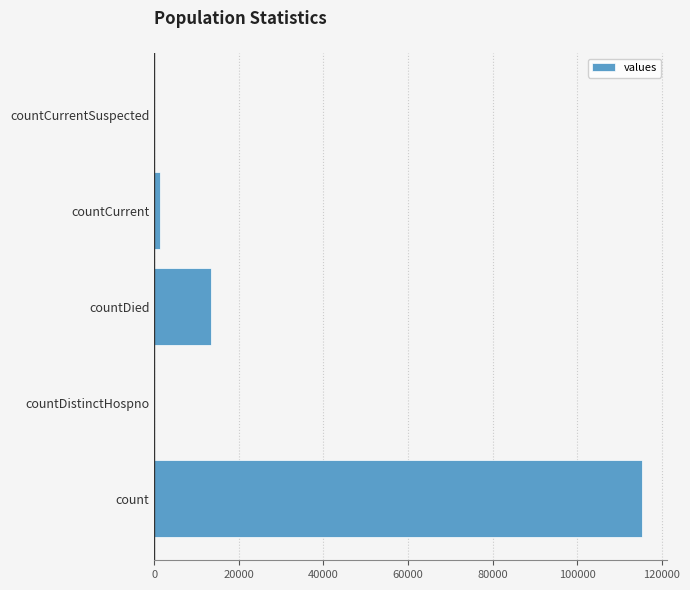

Which has a higher value, count or countCurrent?

count